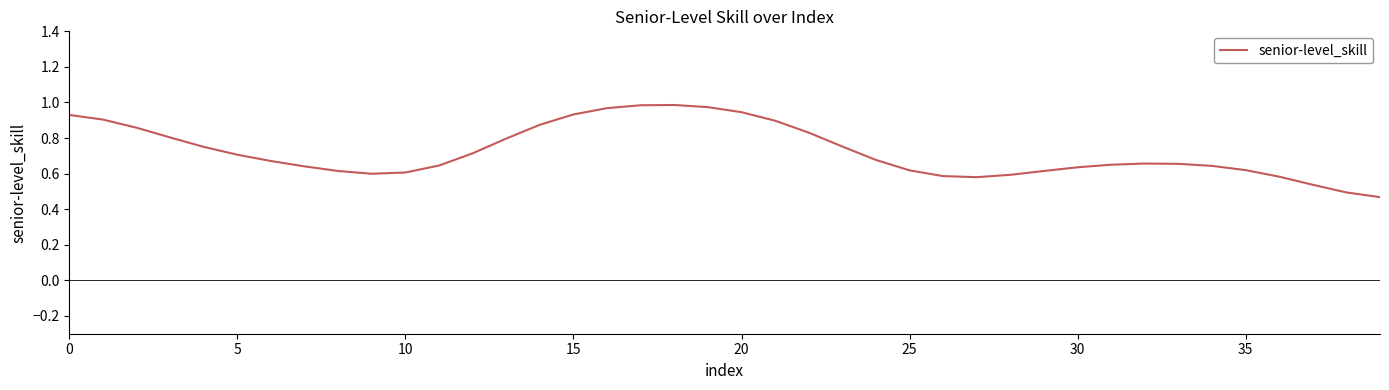

Reading right to left, extract all data points from this chart.

0.5	0.5	0.5	0.6	0.6	0.6	0.7	0.7	0.7	0.6	0.6	0.6	0.6	0.6	0.6	0.7	0.8	0.8	0.9	0.9	1.0	1.0	1.0	1.0	0.9	0.9	0.8	0.7	0.6	0.6	0.6	0.6	0.6	0.7	0.7	0.8	0.8	0.9	0.9	0.9